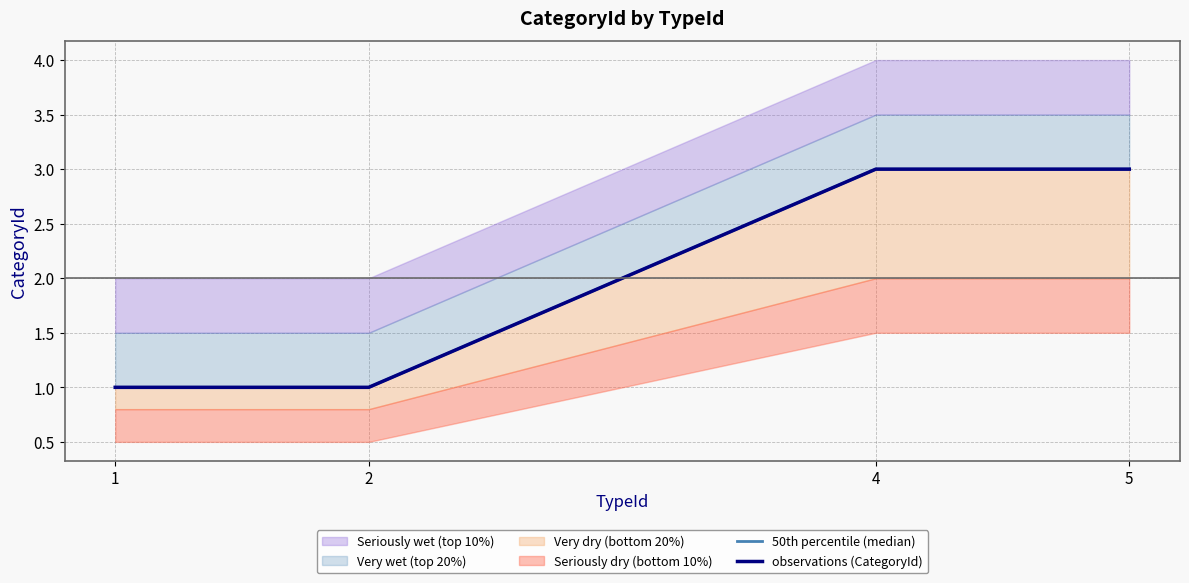

How many data points in 50th percentile (median) are less than 3?

2